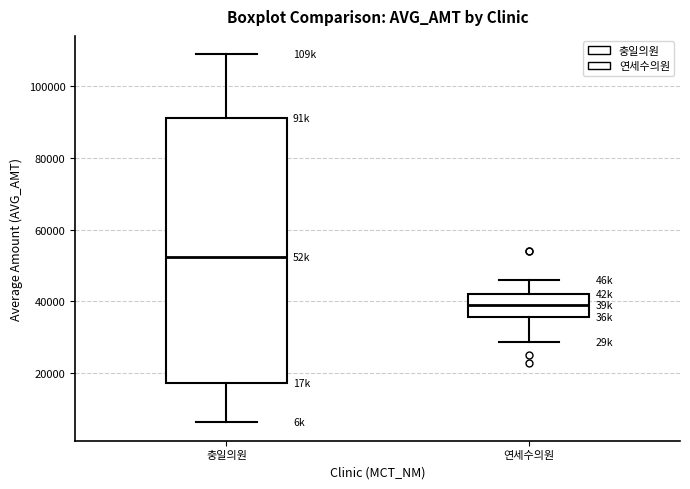

Reading left to right, read every box against the y-axis: the position of its median line, the range the box covers, and the ends of its whiskers. The values are not printed on the chart, so give them approximately, as read against the axis.

충일의원: median 52000, box 18000 to 92000, whiskers 6000 to 108000
연세수의원: median 40000, box 36000 to 42000, whiskers 28000 to 46000